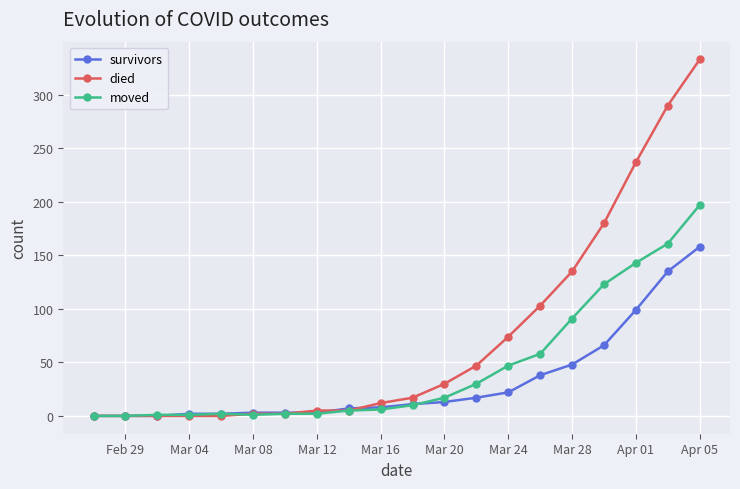

What is the highest value of the survivors series?

158